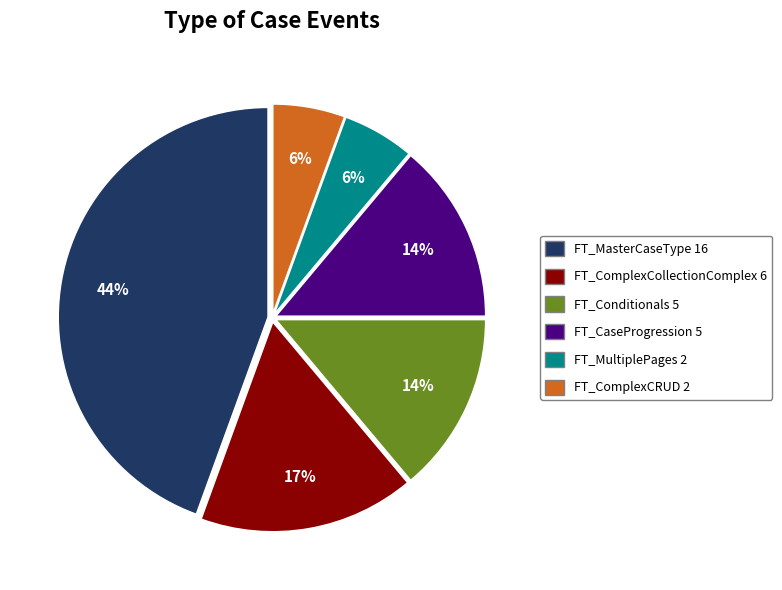

How many slices are in this pie chart?

6